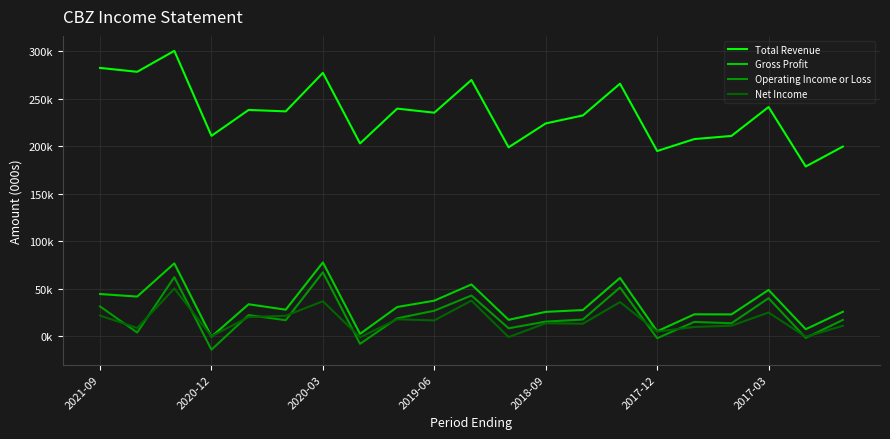

Does the chart have visible grid lines?

Yes